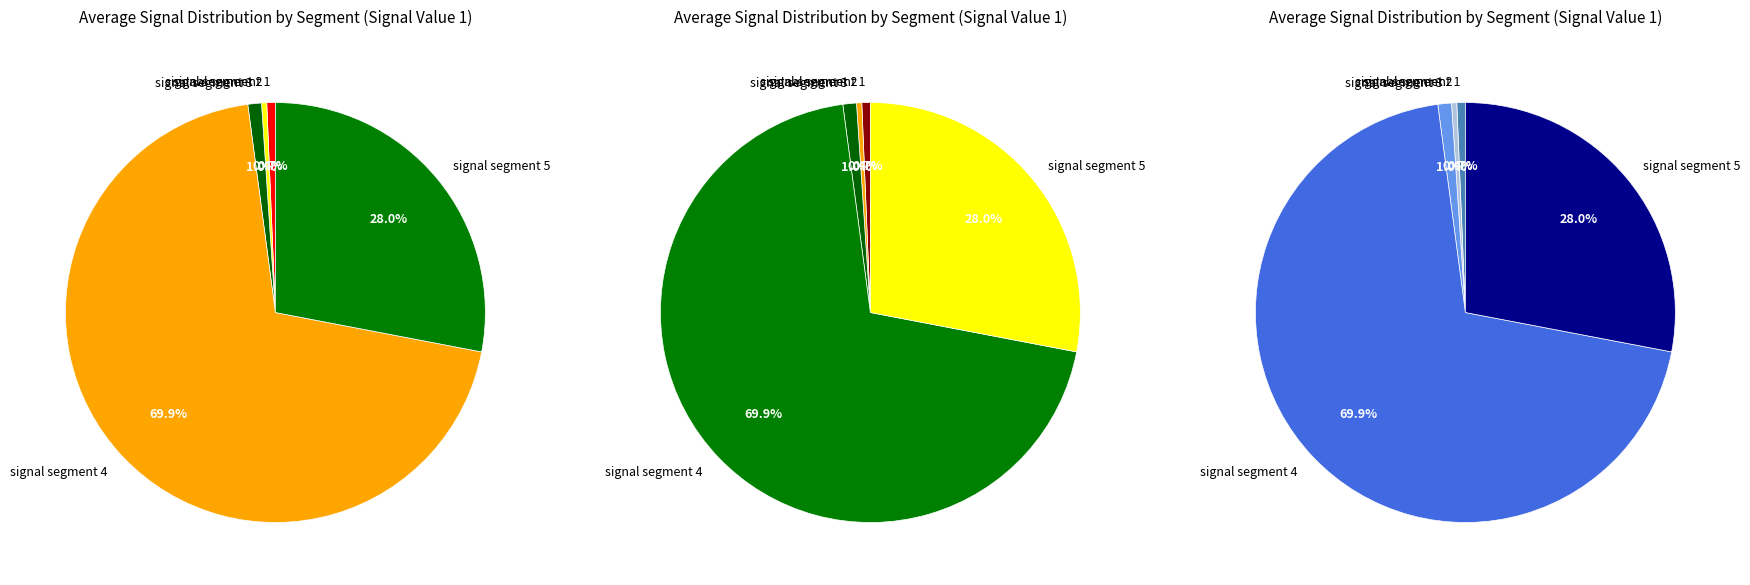

Rank the categories by value from lowest to highest.

signal segment 2, signal segment 1, signal segment 3, signal segment 5, signal segment 4